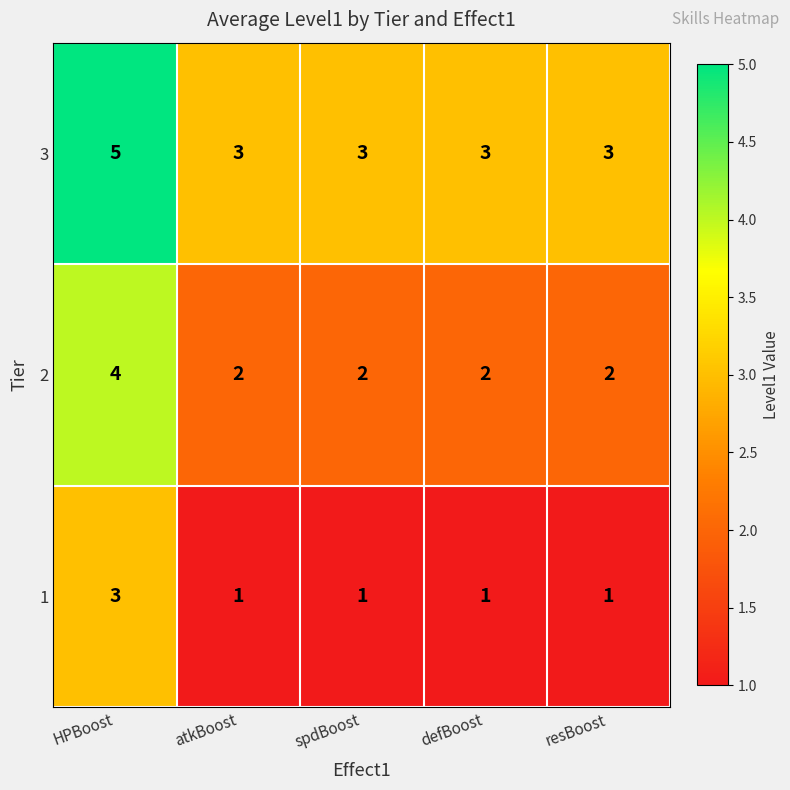

Reading left to right, extract all data points from this chart.

3: HPBoost=5	atkBoost=3	spdBoost=3	defBoost=3	resBoost=3
2: HPBoost=4	atkBoost=2	spdBoost=2	defBoost=2	resBoost=2
1: HPBoost=3	atkBoost=1	spdBoost=1	defBoost=1	resBoost=1